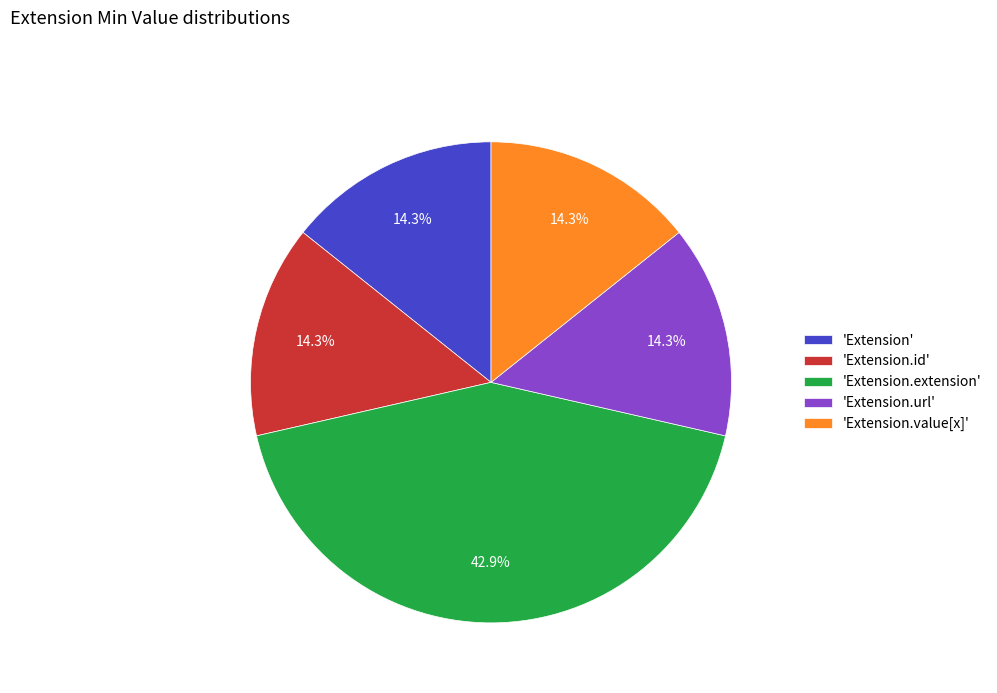

Which slice is the largest?

'Extension.extension'